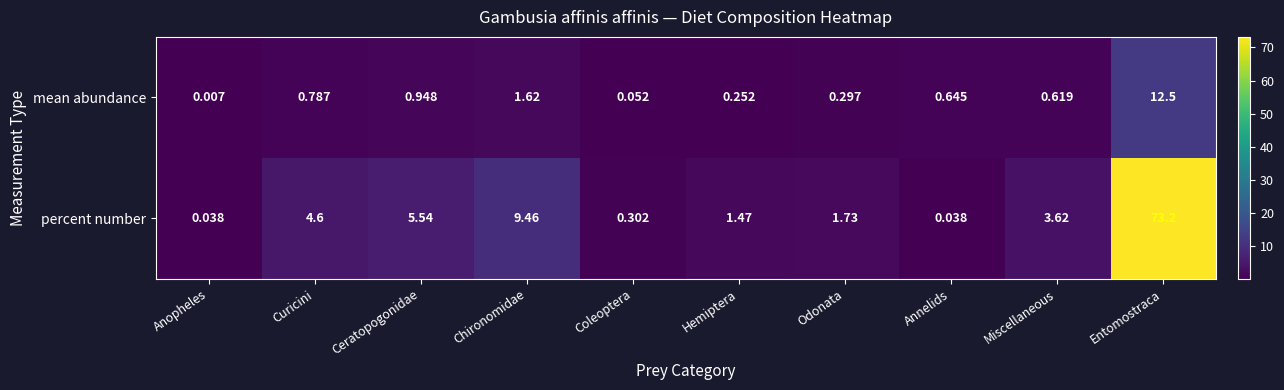

Rank the series at Miscellaneous from highest to lowest value.

percent number, mean abundance